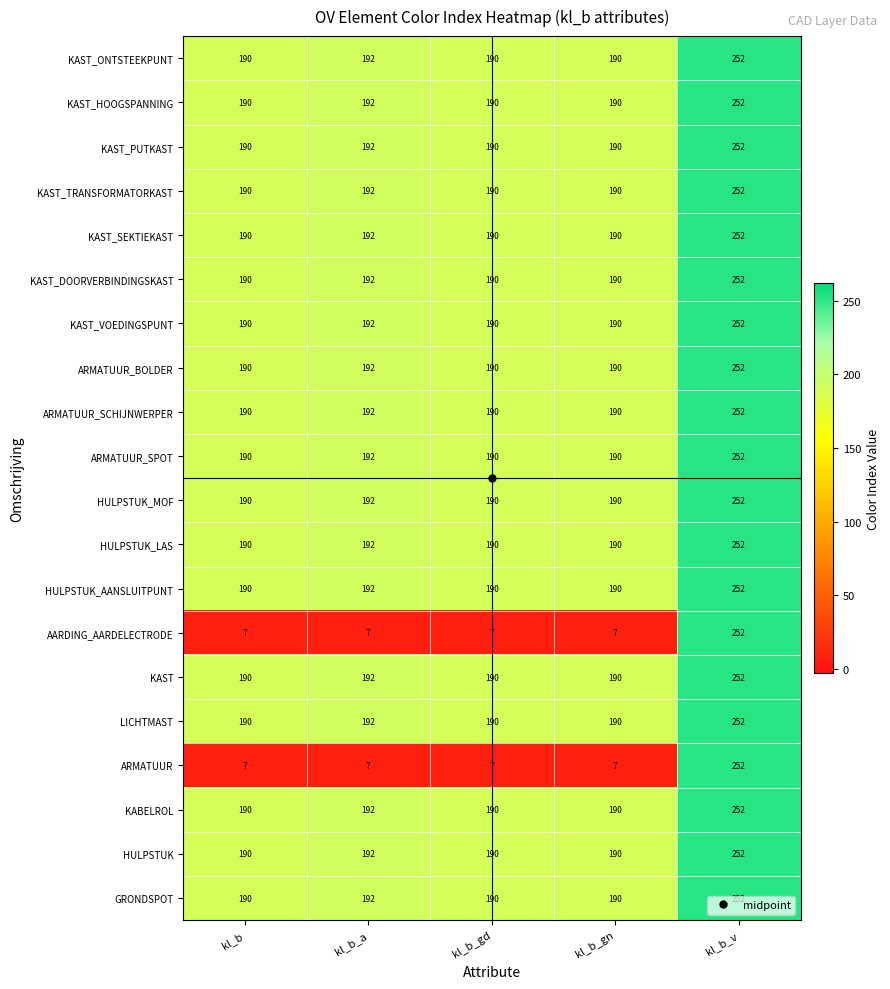

What is the approximate value of AARDING_AARDELECTRODE at kl_b_gd, to the nearest 5?

5